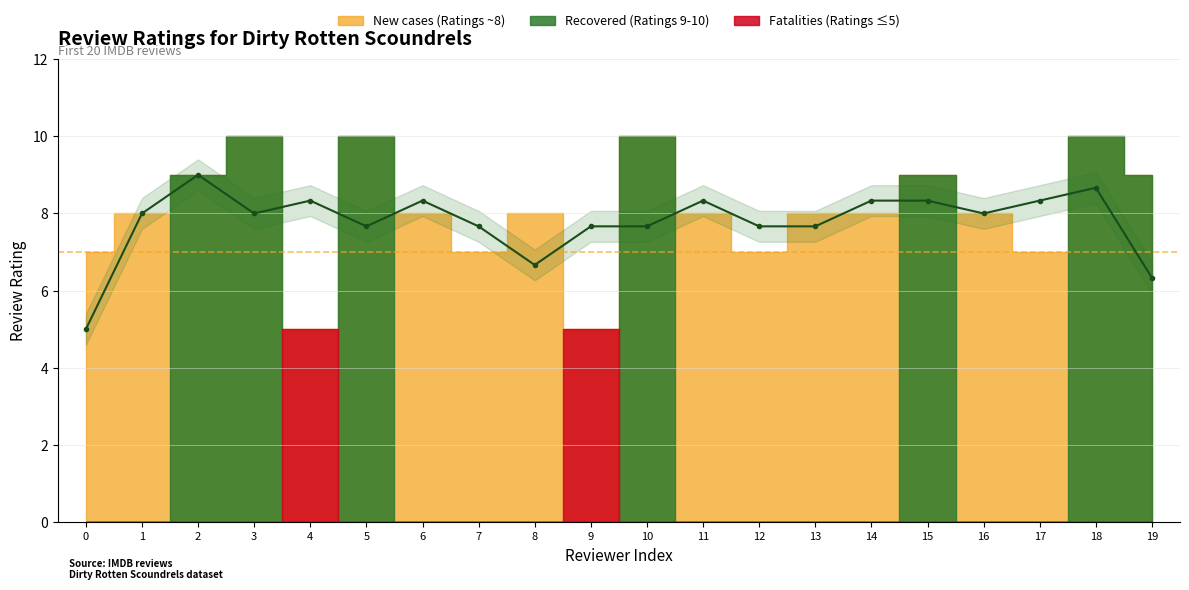

True or false: Rating 7 and Rating 8 intersect in this chart.

False